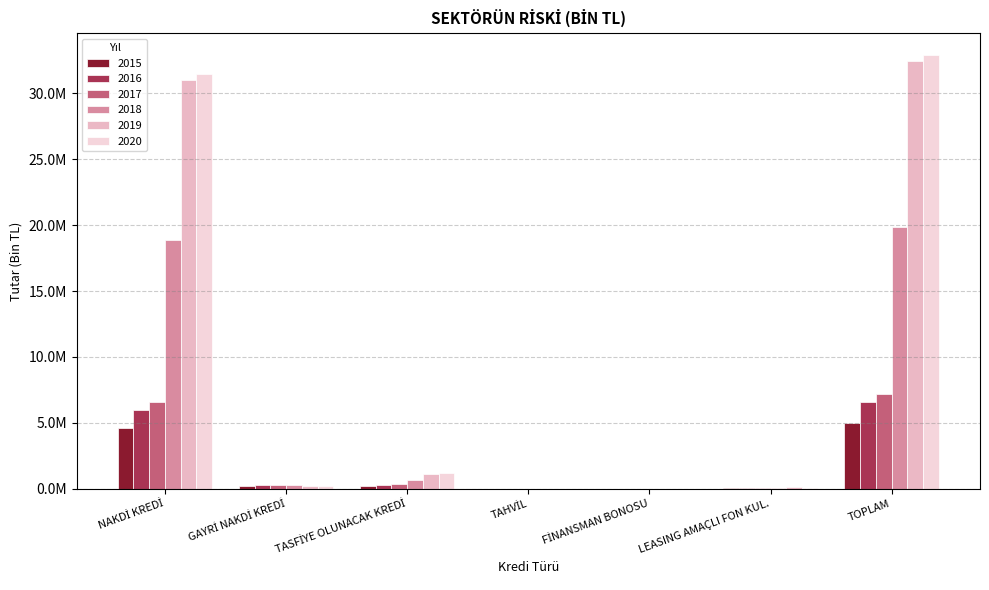

Reading left to right, list all the values displayed in this chart.

2015: NAKDİ KREDİ=4600533.8	GAYRİ NAKDİ KREDİ=175610.2	TASFİYE OLUNACAK KREDİ=174973.3	TAHVİL=4000.0	FİNANSMAN BONOSU=0.0	LEASING AMAÇLI FON KUL.=17569.4	TOPLAM=4972686.7
2016: NAKDİ KREDİ=5977289.0	GAYRİ NAKDİ KREDİ=270455.8	TASFİYE OLUNACAK KREDİ=263826.9	TAHVİL=4000.0	FİNANSMAN BONOSU=0.0	LEASING AMAÇLI FON KUL.=27090.1	TOPLAM=6542661.7
2017: NAKDİ KREDİ=6559150.5	GAYRİ NAKDİ KREDİ=252284.6	TASFİYE OLUNACAK KREDİ=320845.4	TAHVİL=0.0	FİNANSMAN BONOSU=0.0	LEASING AMAÇLI FON KUL.=45138.6	TOPLAM=7177419.1
2018: NAKDİ KREDİ=18856095.9	GAYRİ NAKDİ KREDİ=284452.0	TASFİYE OLUNACAK KREDİ=648578.3	TAHVİL=0.0	FİNANSMAN BONOSU=0.0	LEASING AMAÇLI FON KUL.=50803.4	TOPLAM=19839929.6
2019: NAKDİ KREDİ=30994214.2	GAYRİ NAKDİ KREDİ=232543.9	TASFİYE OLUNACAK KREDİ=1116031.0	TAHVİL=0.0	FİNANSMAN BONOSU=0.0	LEASING AMAÇLI FON KUL.=105482.5	TOPLAM=32448271.6
2020: NAKDİ KREDİ=31437274.5	GAYRİ NAKDİ KREDİ=207337.8	TASFİYE OLUNACAK KREDİ=1178887.7	TAHVİL=0.0	FİNANSMAN BONOSU=0.0	LEASING AMAÇLI FON KUL.=91803.8	TOPLAM=32915303.8